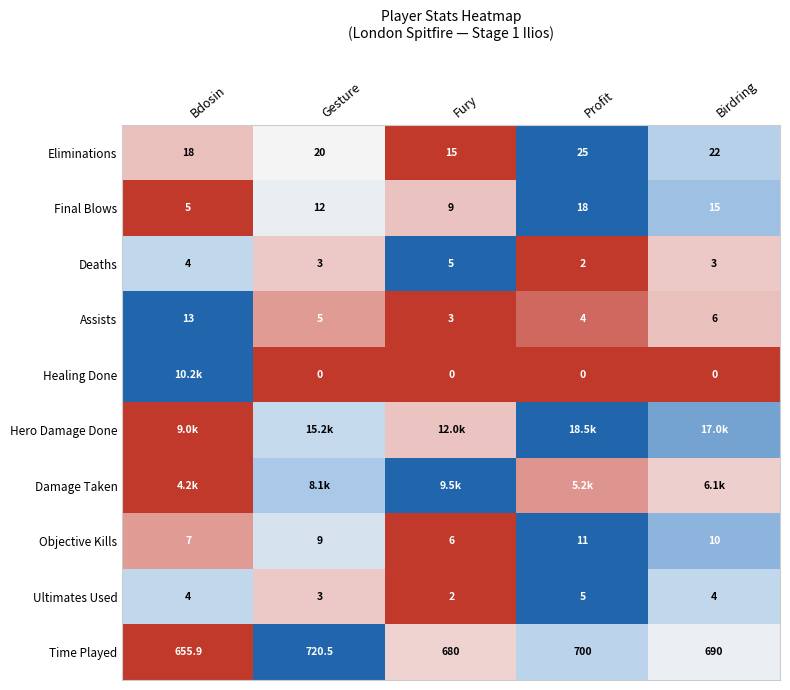

Which has a higher value, Profit or Bdosin?

Profit